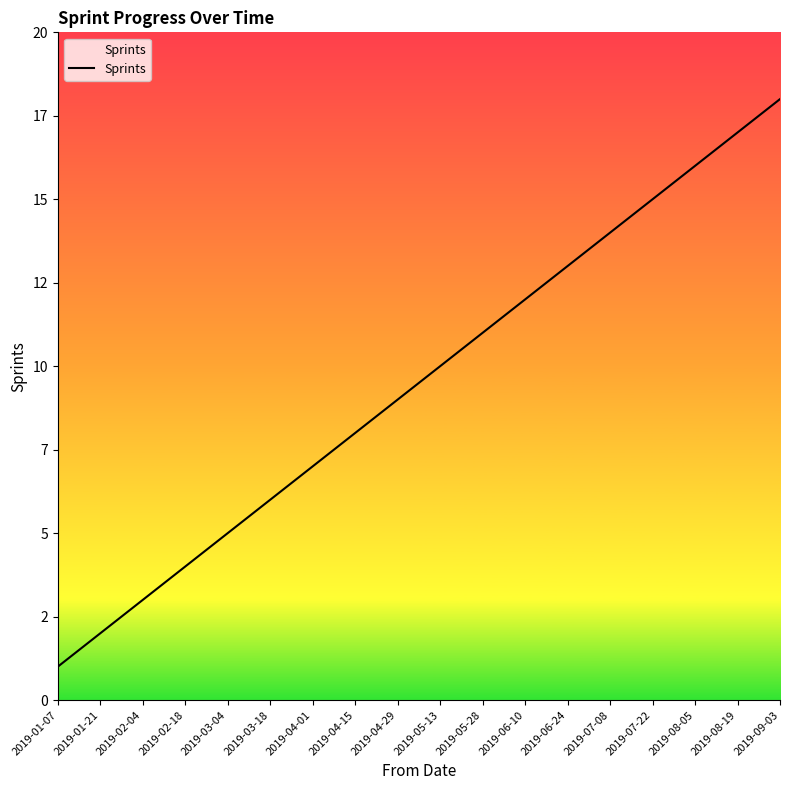

Reading left to right, what are all the values shown in this chart?

2019-01-07=1	2019-01-21=2	2019-02-04=3	2019-02-18=4	2019-03-04=5	2019-03-18=6	2019-04-01=7	2019-04-15=8	2019-04-29=9	2019-05-13=10	2019-05-28=11	2019-06-10=12	2019-06-24=13	2019-07-08=14	2019-07-22=15	2019-08-05=16	2019-08-19=17	2019-09-03=18